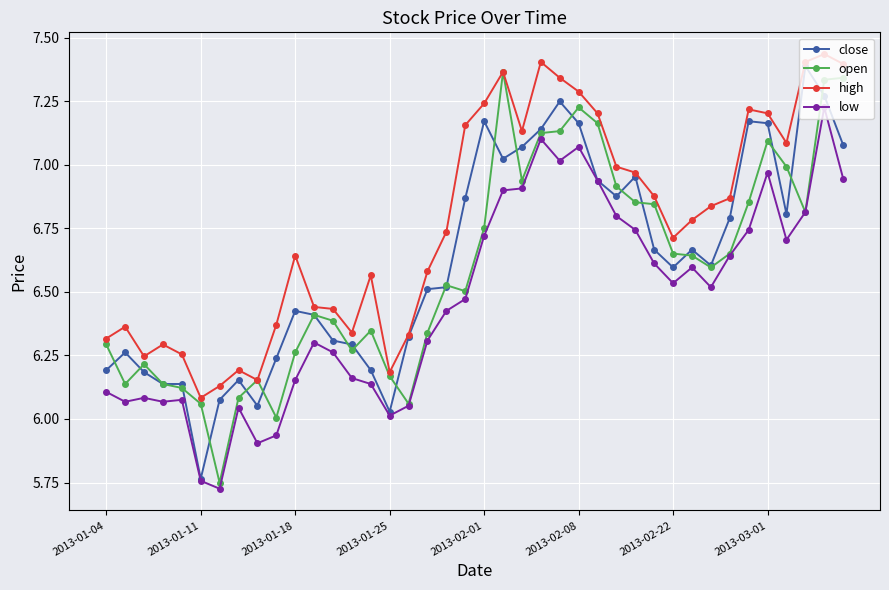

True or false: close has more than 2 points higher than both neighbors.

True